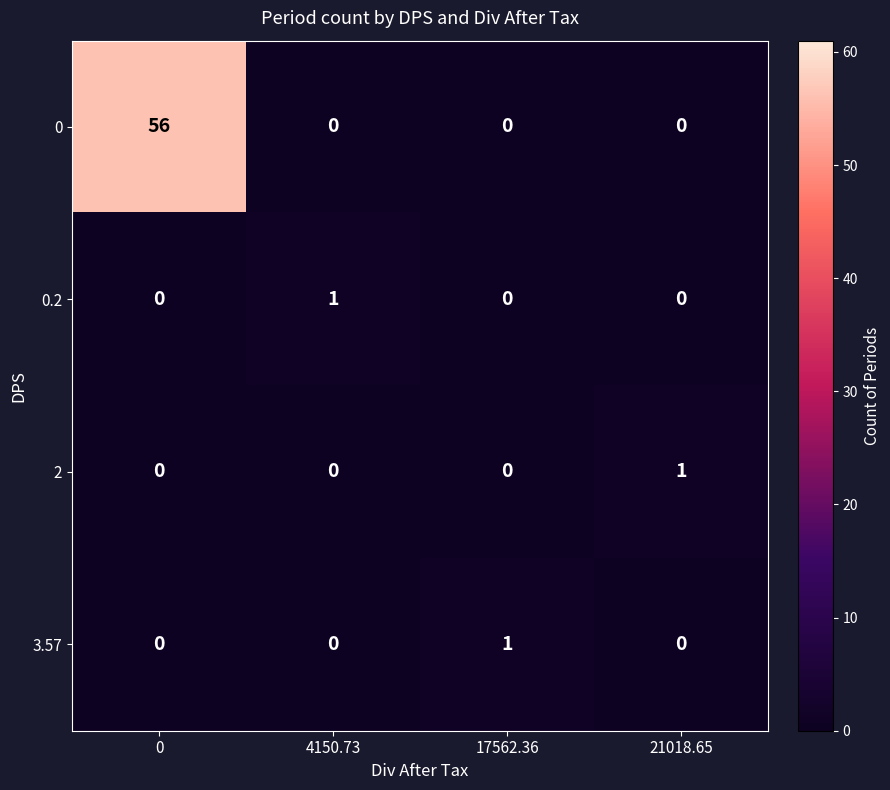

True or false: 0 has a value of 0 at 21018.65.

True